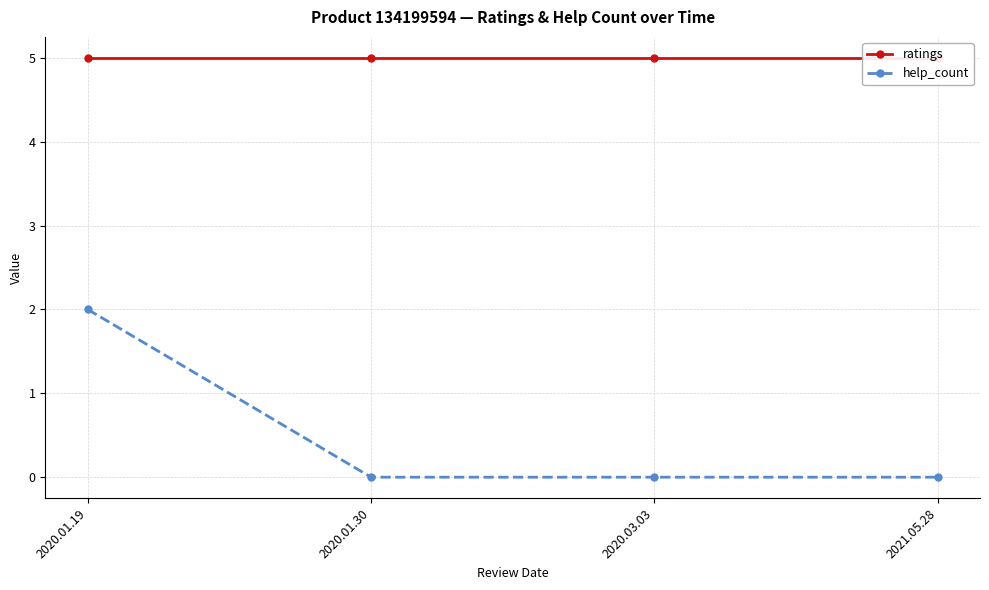

Reading left to right, extract all data points from this chart.

ratings: 5	5	5	5
help_count: 2	0	0	0